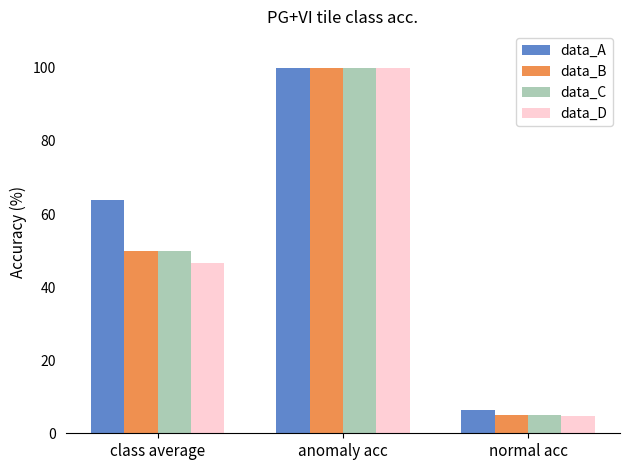

What is the maximum value for data_C?

100.0